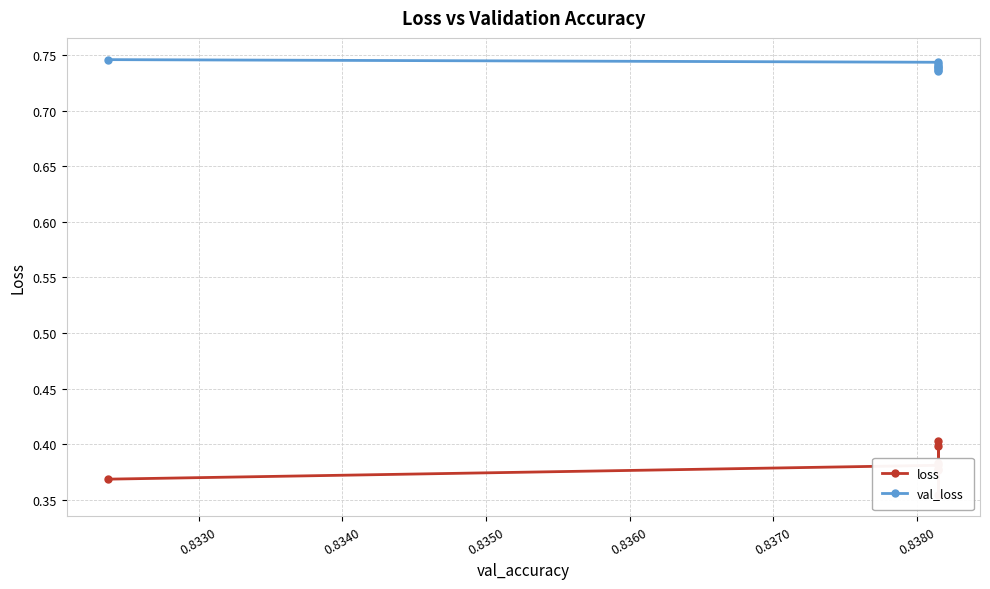

Between 0.8380 and 0.8370, which is larger?

0.8370